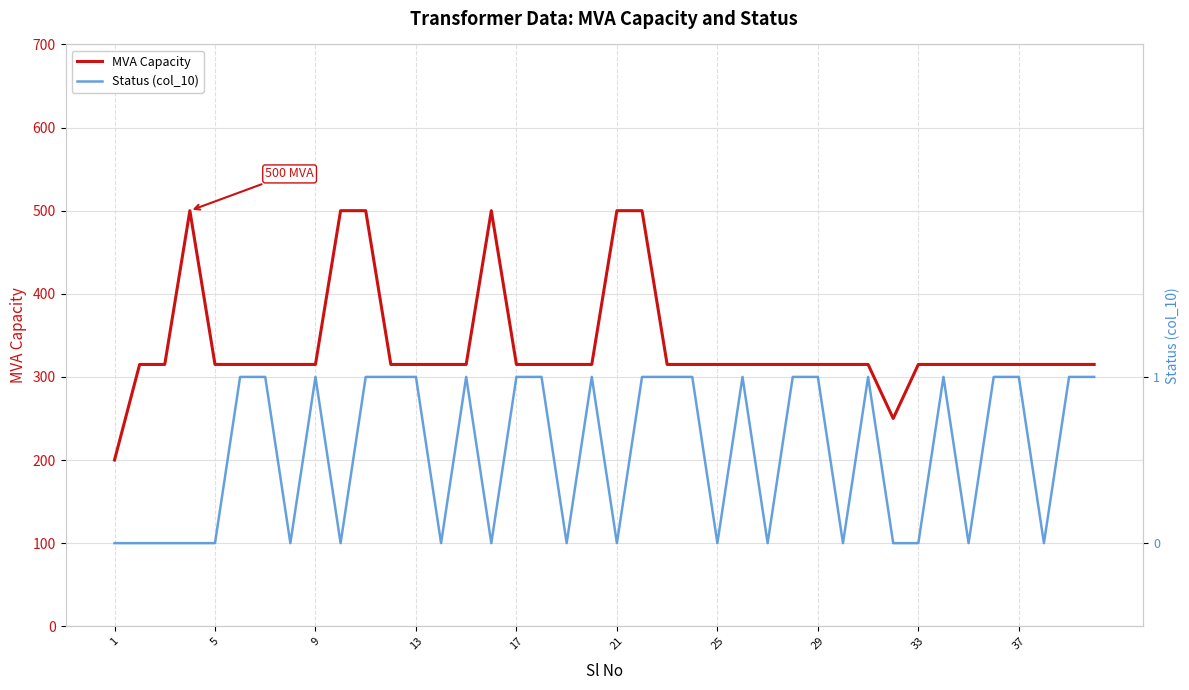

What is the maximum value for MVA Capacity?

500